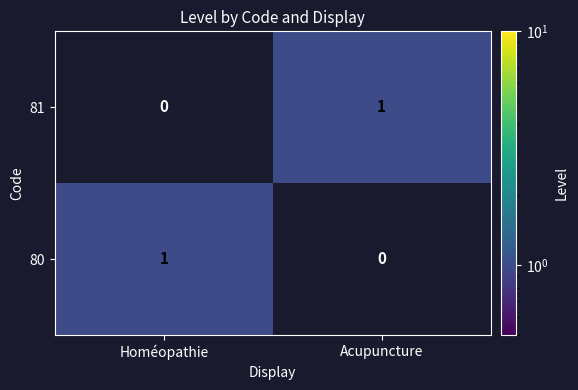

At which label does 80 reach its minimum?

Acupuncture